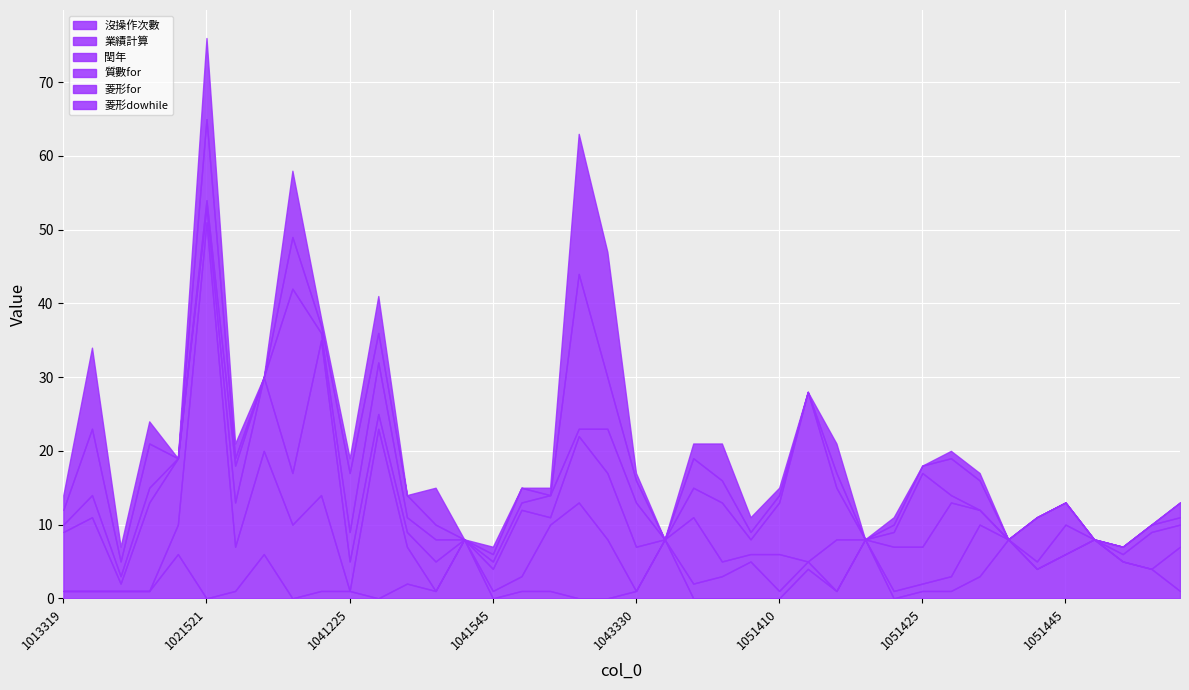

At which category is the sum across all series the highest?

1021521